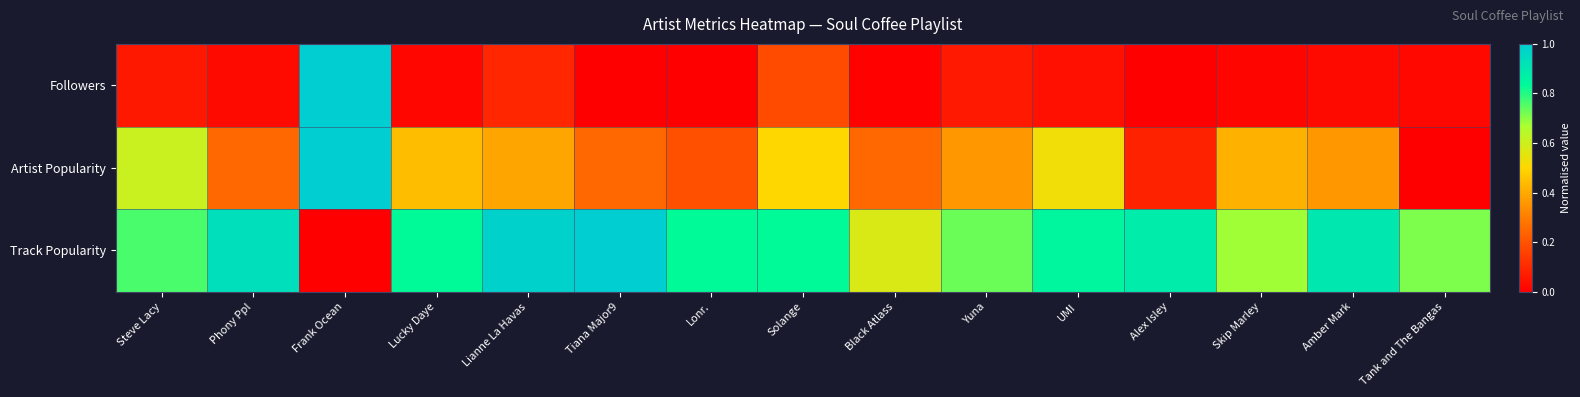

Reading right to left, list all the values displayed in this chart.

Followers: Tank and The Bangas=0.0	Amber Mark=0.0	Skip Marley=0.0	Alex Isley=0.0	UMI=0.0	Yuna=0.1	Black Atlass=0.0	Solange=0.2	Lonr.=0.0	Tiana Major9=0.0	Lianne La Havas=0.1	Lucky Daye=0.0	Frank Ocean=1.0	Phony Ppl=0.0	Steve Lacy=0.1
Artist Popularity: Tank and The Bangas=0.0	Amber Mark=0.4	Skip Marley=0.4	Alex Isley=0.1	UMI=0.5	Yuna=0.4	Black Atlass=0.2	Solange=0.5	Lonr.=0.2	Tiana Major9=0.2	Lianne La Havas=0.4	Lucky Daye=0.4	Frank Ocean=1.0	Phony Ppl=0.2	Steve Lacy=0.6
Track Popularity: Tank and The Bangas=0.7	Amber Mark=0.9	Skip Marley=0.7	Alex Isley=0.9	UMI=0.8	Yuna=0.7	Black Atlass=0.6	Solange=0.8	Lonr.=0.8	Tiana Major9=1.0	Lianne La Havas=1.0	Lucky Daye=0.8	Frank Ocean=0.0	Phony Ppl=0.9	Steve Lacy=0.8